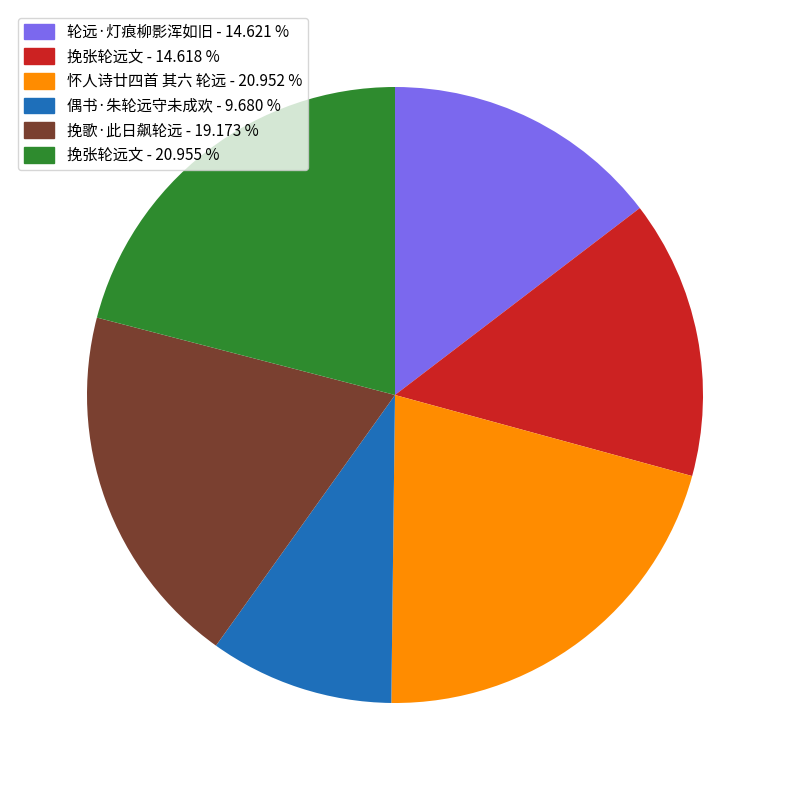

Is there any slice that represents more than half of the pie?

No